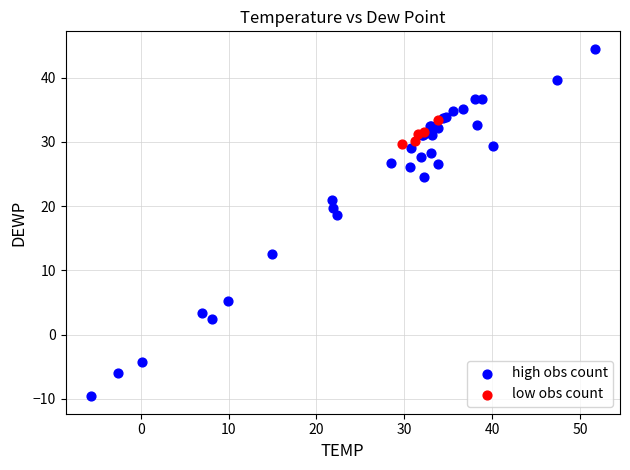

Which series reaches the minimum Y coordinate?

high obs count